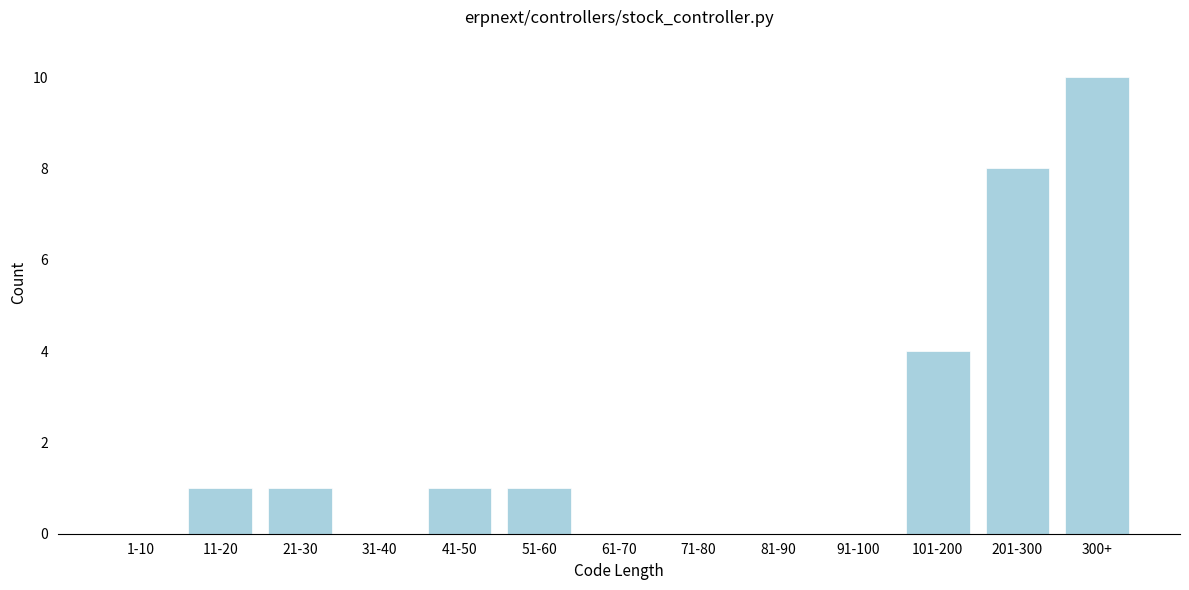

Reading right to left, what are all the values shown in this chart?

300+=10	201-300=8	101-200=4	91-100=0	81-90=0	71-80=0	61-70=0	51-60=1	41-50=1	31-40=0	21-30=1	11-20=1	1-10=0